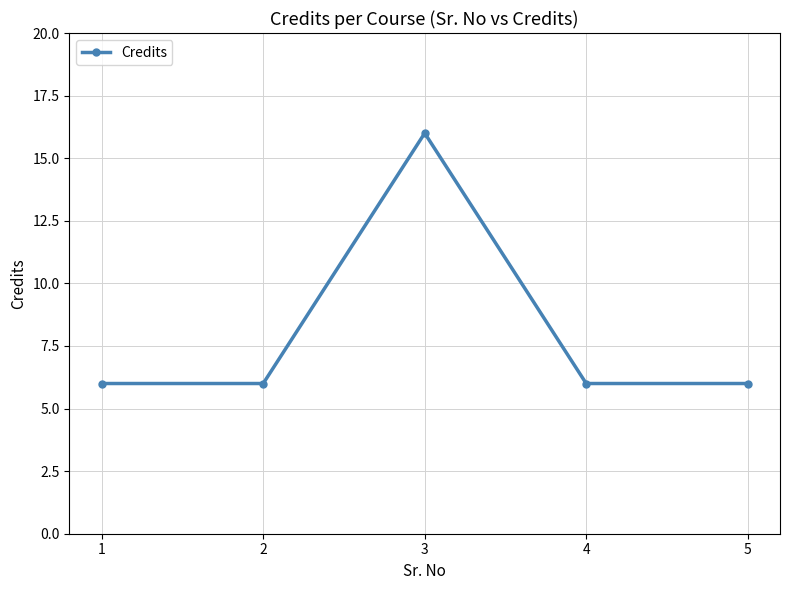

Between 1 and 3, which is larger?

3